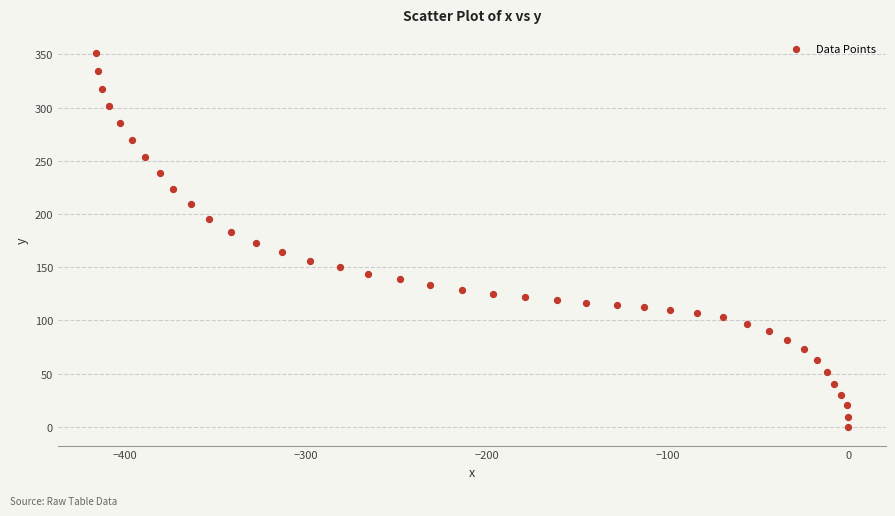

What is the range of Y values (max minus min)?

351.7